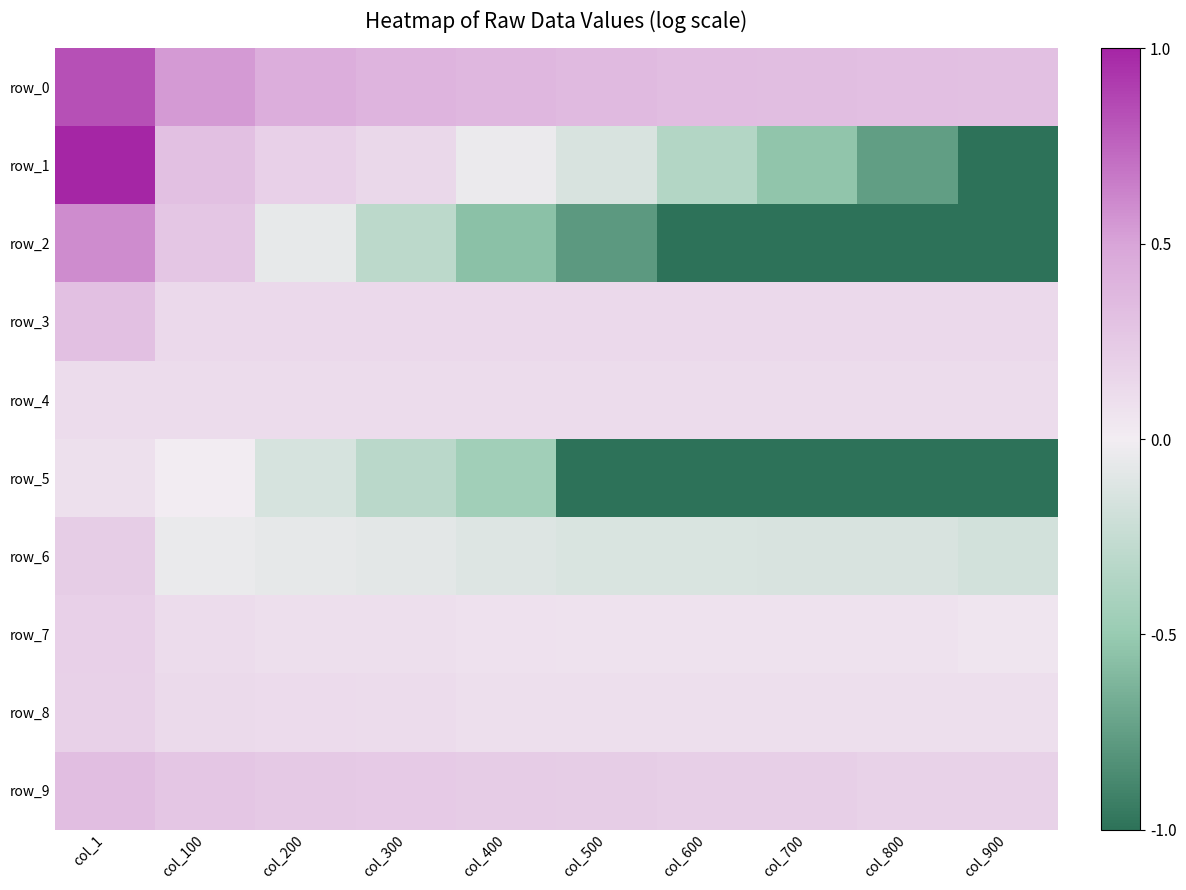

What is the total value across all series at col_300?

0.5